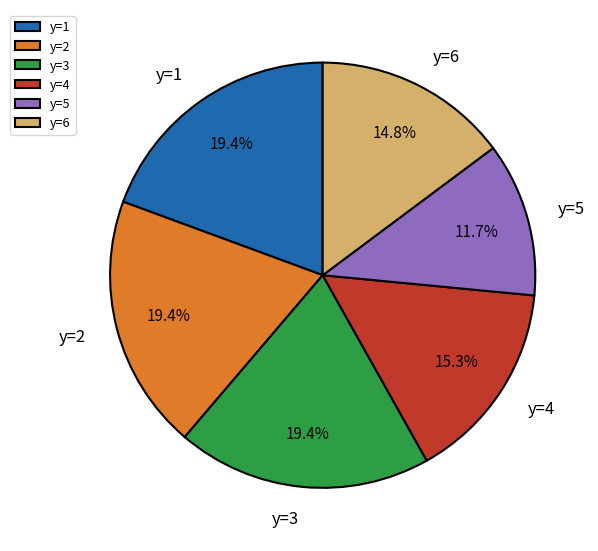

Is there any slice that represents more than half of the pie?

No